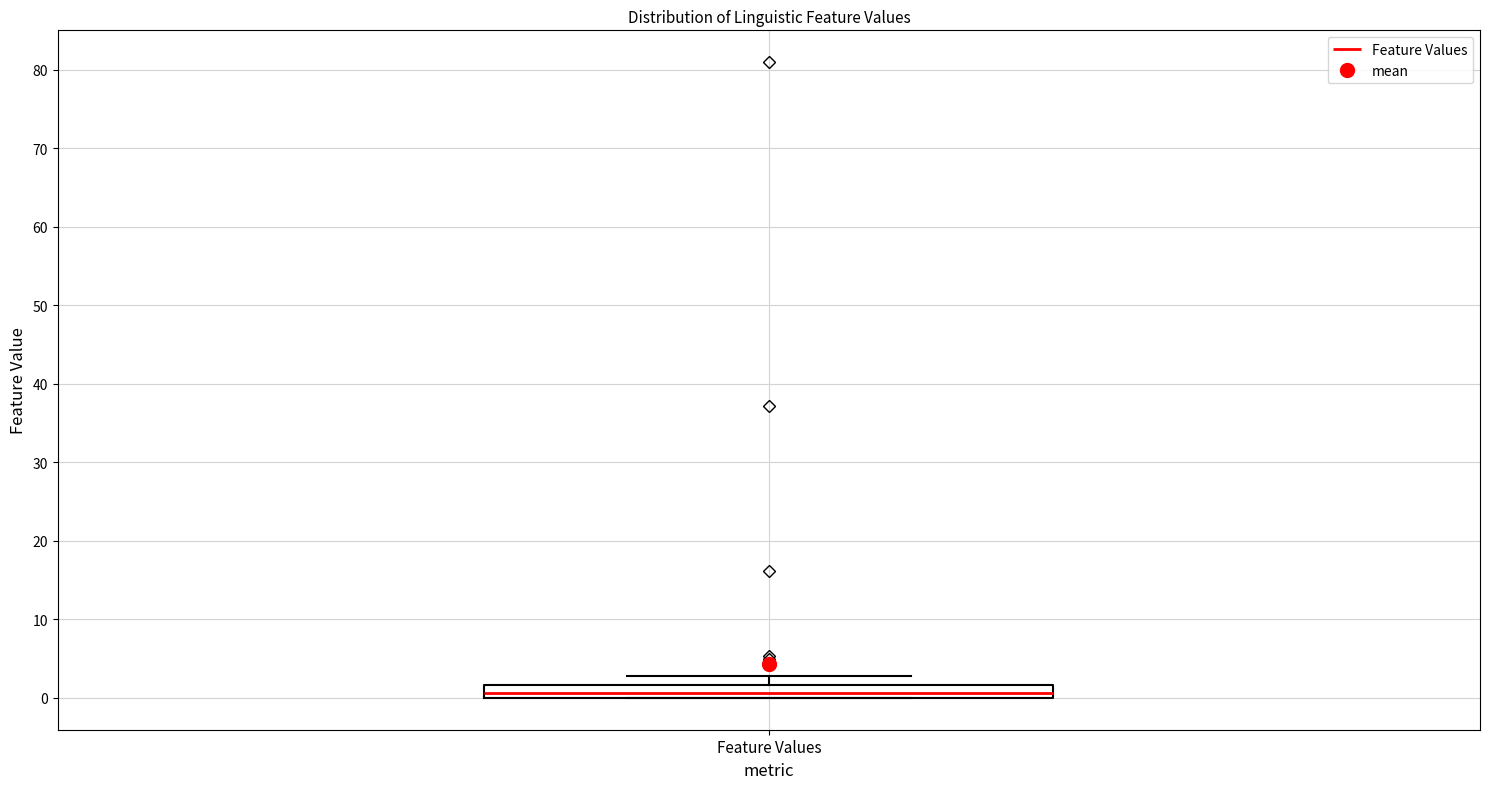

Transcribe this box plot: give where the median line is, the range the box spans, and where the two whiskers end, as read against the y-axis. The values are not printed on the chart, so give them approximately, as read against the axis.

median 1, box 0 to 2, whiskers 0 to 3